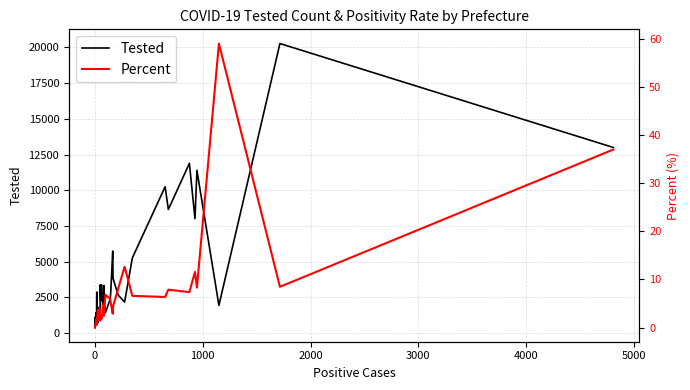

What are all the series names shown in the legend?

Tested, Percent